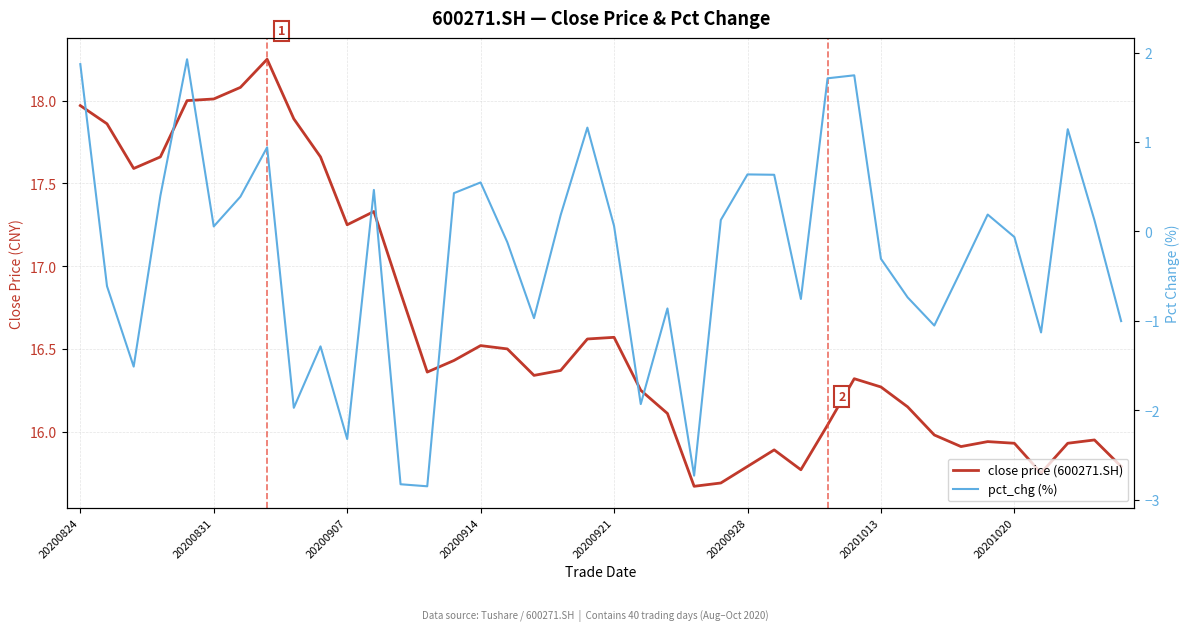

What is the difference between the highest and lowest values at 26?

15.3